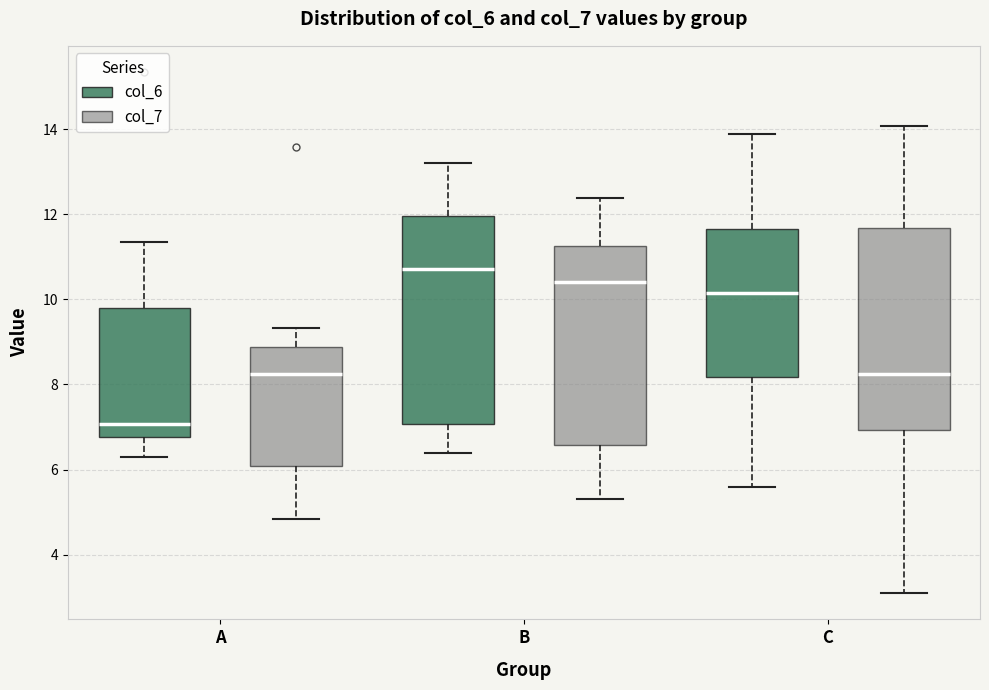

Reading left to right, read every box against the y-axis: the position of its median line, the range the box covers, and the ends of its whiskers. The values are not printed on the chart, so give them approximately, as read against the axis.

A (col_6): median 7.0, box 6.8 to 9.8, whiskers 6.2 to 11.4
A (col_7): median 8.2, box 6.0 to 8.8, whiskers 4.8 to 9.4
B (col_6): median 10.8, box 7.0 to 12.0, whiskers 6.4 to 13.2
B (col_7): median 10.4, box 6.6 to 11.2, whiskers 5.4 to 12.4
C (col_6): median 10.2, box 8.2 to 11.6, whiskers 5.6 to 13.8
C (col_7): median 8.2, box 7.0 to 11.6, whiskers 3.0 to 14.0